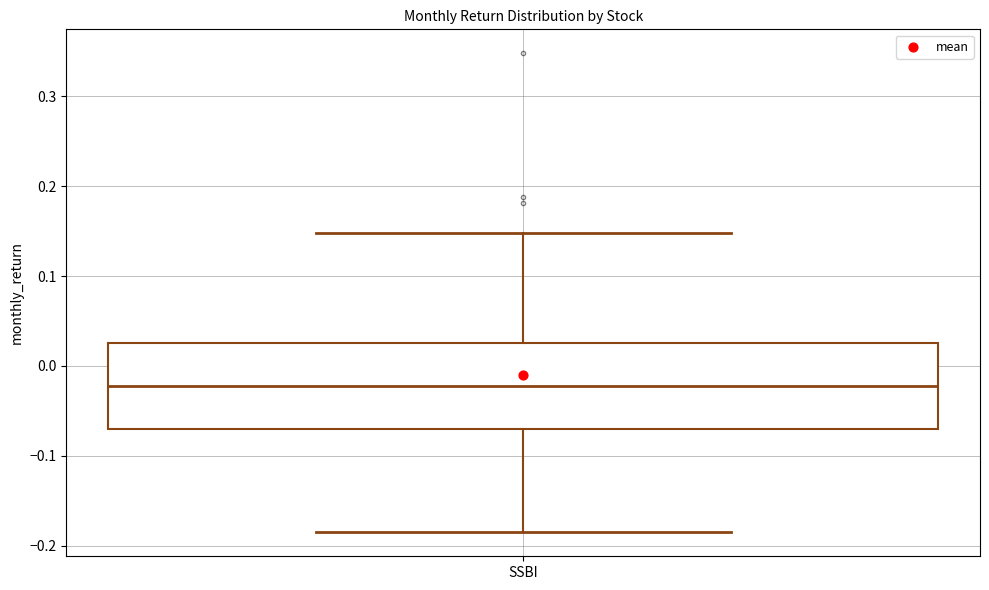

Read this box plot against the y-axis: the position of the median line, the range covered by the box, and the ends of both whiskers. The values are not printed on the chart, so give them approximately, as read against the axis.

median -0.02, box -0.07 to 0.03, whiskers -0.19 to 0.15